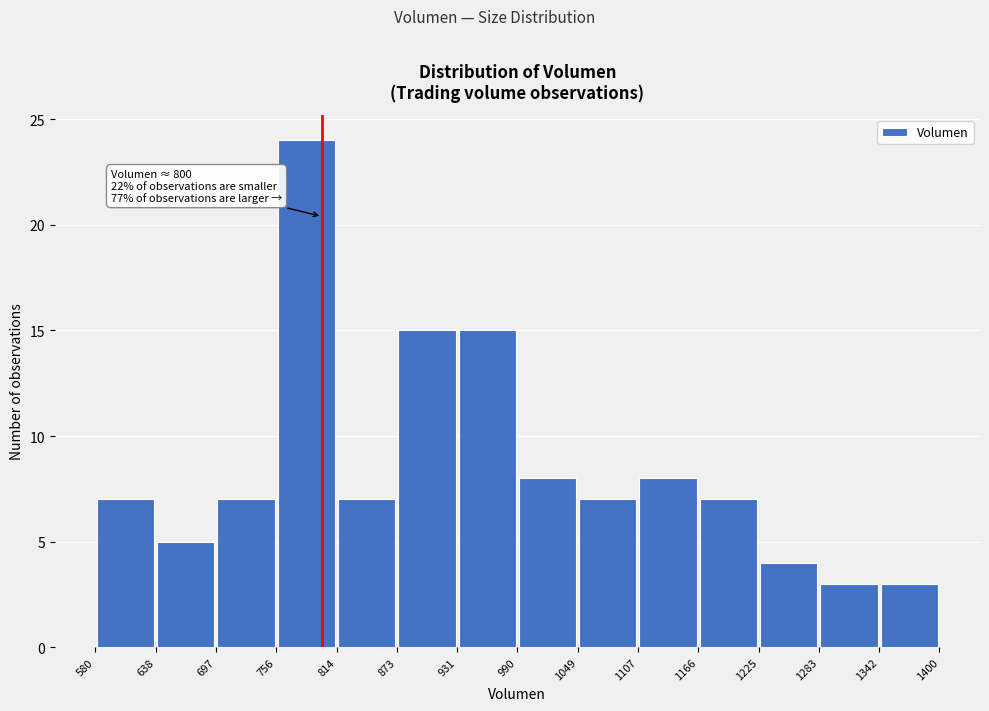

Over which range of the x-axis is the bar tallest?

756 to 814